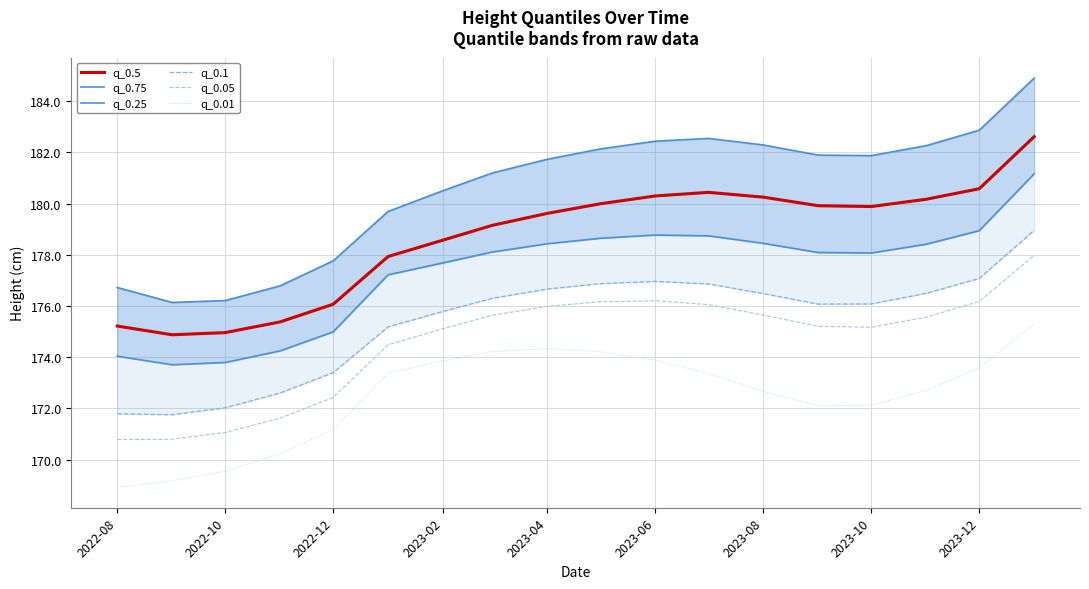

Which series has the largest total across all categories?

q_0.75